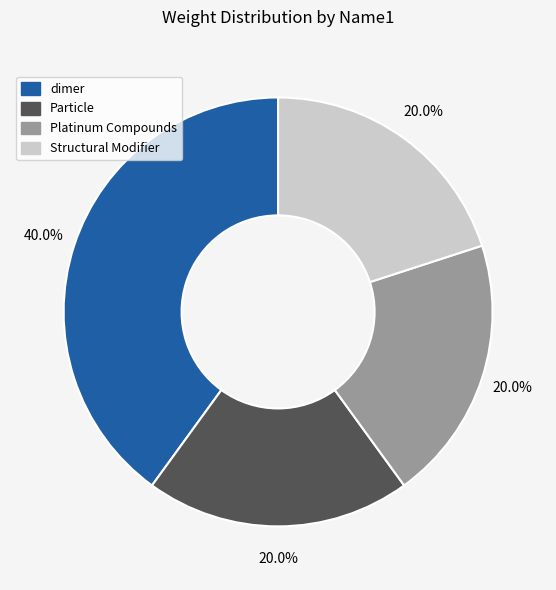

Which category has the biggest portion of the pie?

dimer